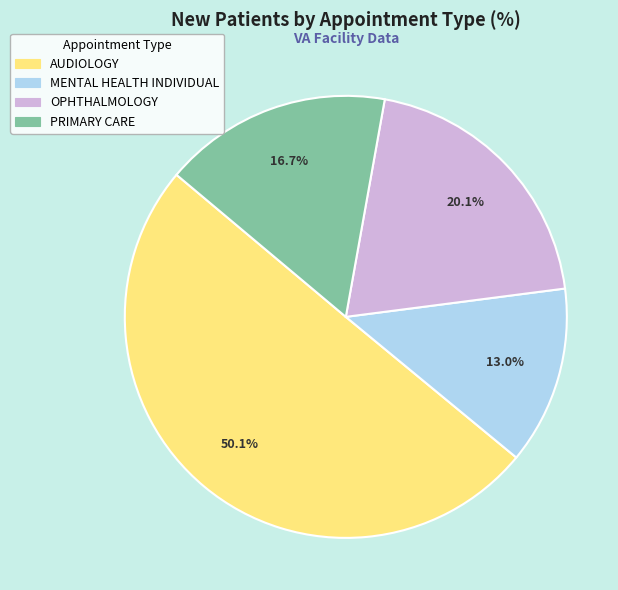

Does OPHTHALMOLOGY represent more than half of the total?

No